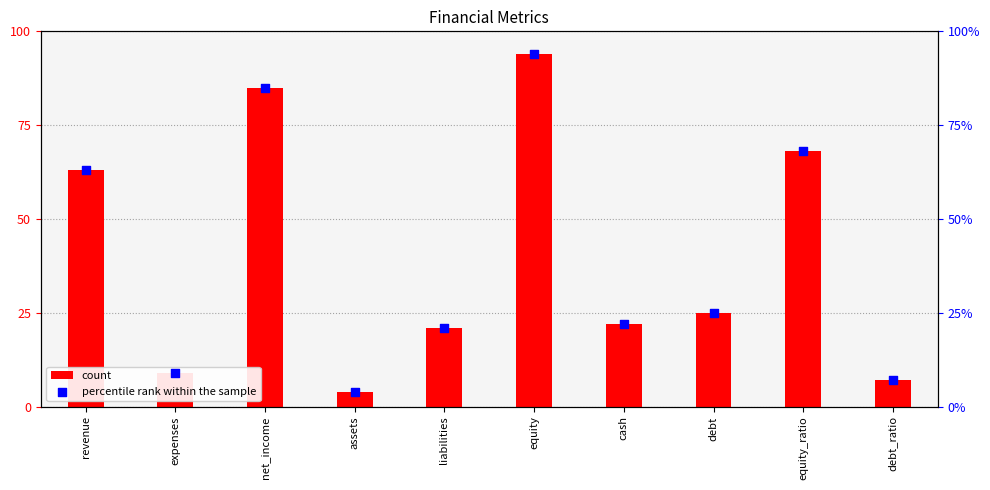

At which category is the sum across all series the highest?

equity